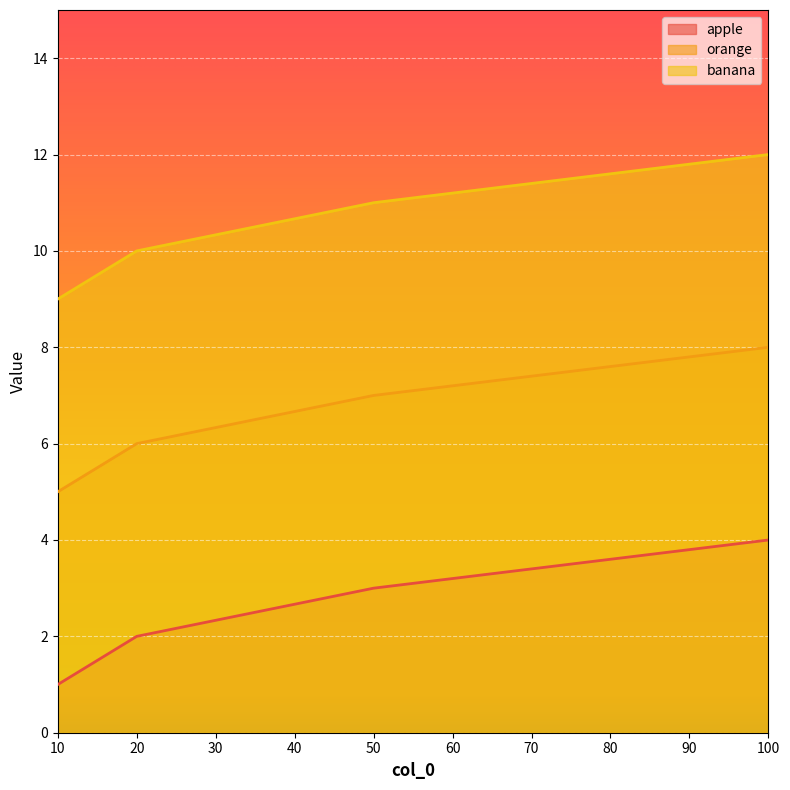

True or false: apple and orange cross at least once.

False